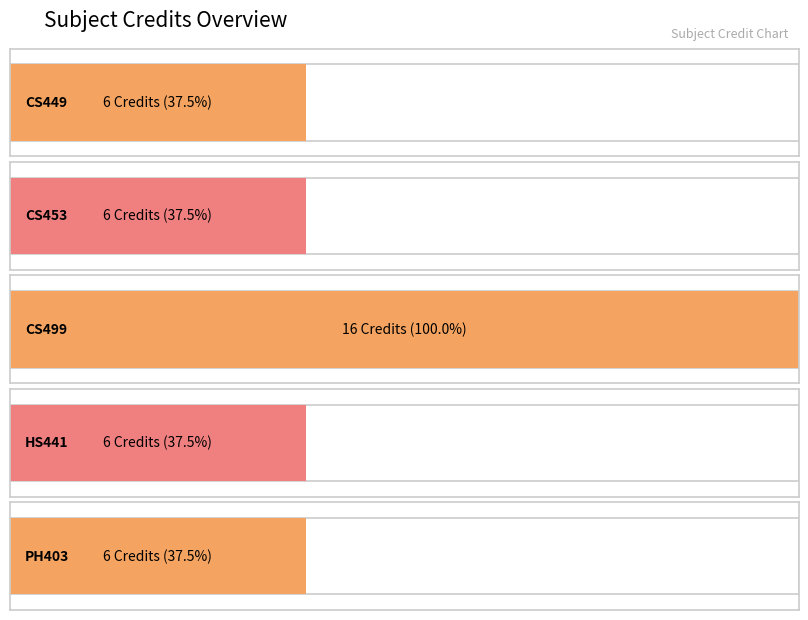

Reading left to right, transcribe all the data shown in this chart.

CS449=6	CS453=6	CS499=16	HS441=6	PH403=6